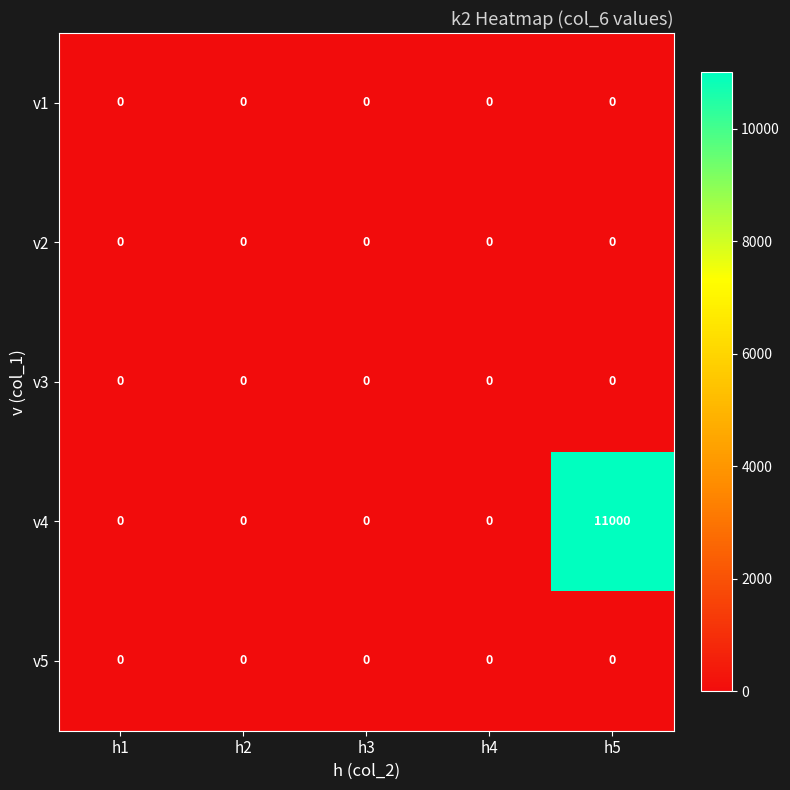

Which series has the widest spread of values?

v4